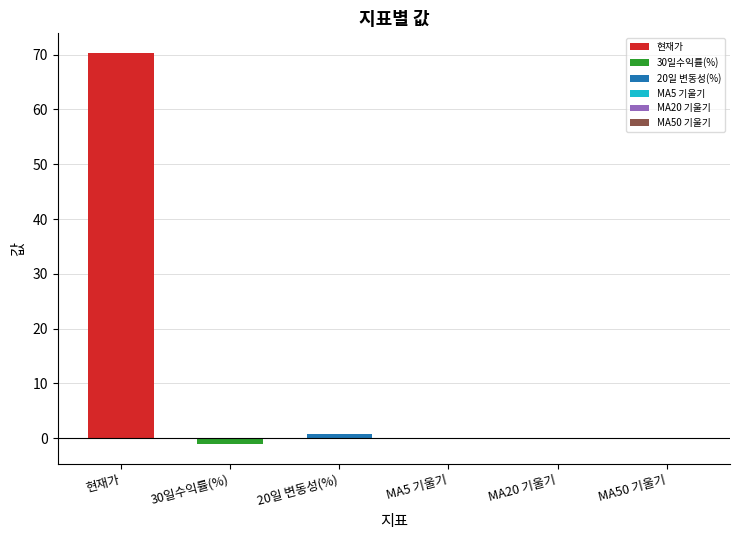

Between 현재가 and MA20 기울기, which is larger?

현재가